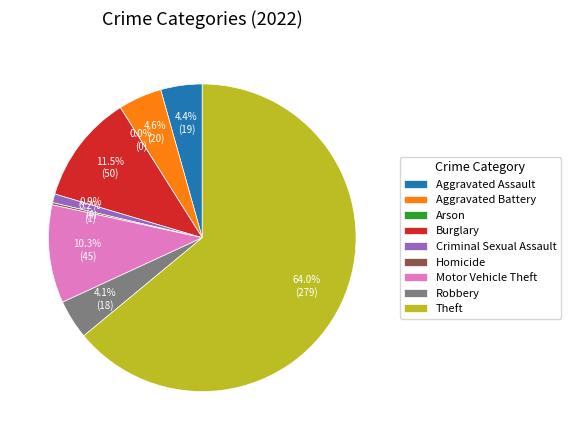

Which slice represents more than half of the pie?

Theft